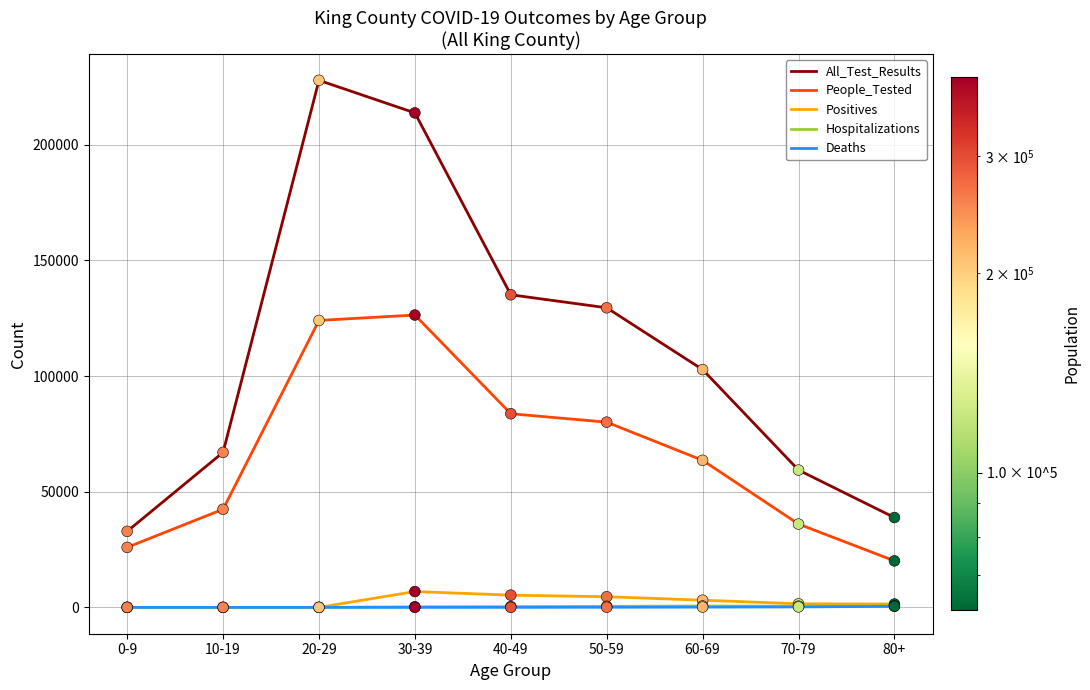

Which series has the largest range (max minus min)?

All_Test_Results